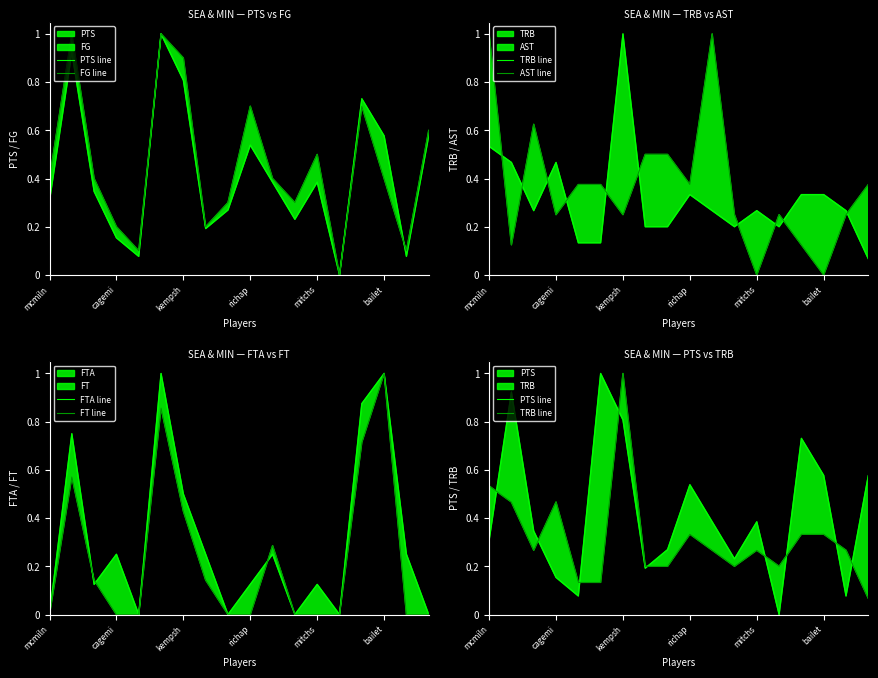

How many intersections are there between AST line and TRB line?

10